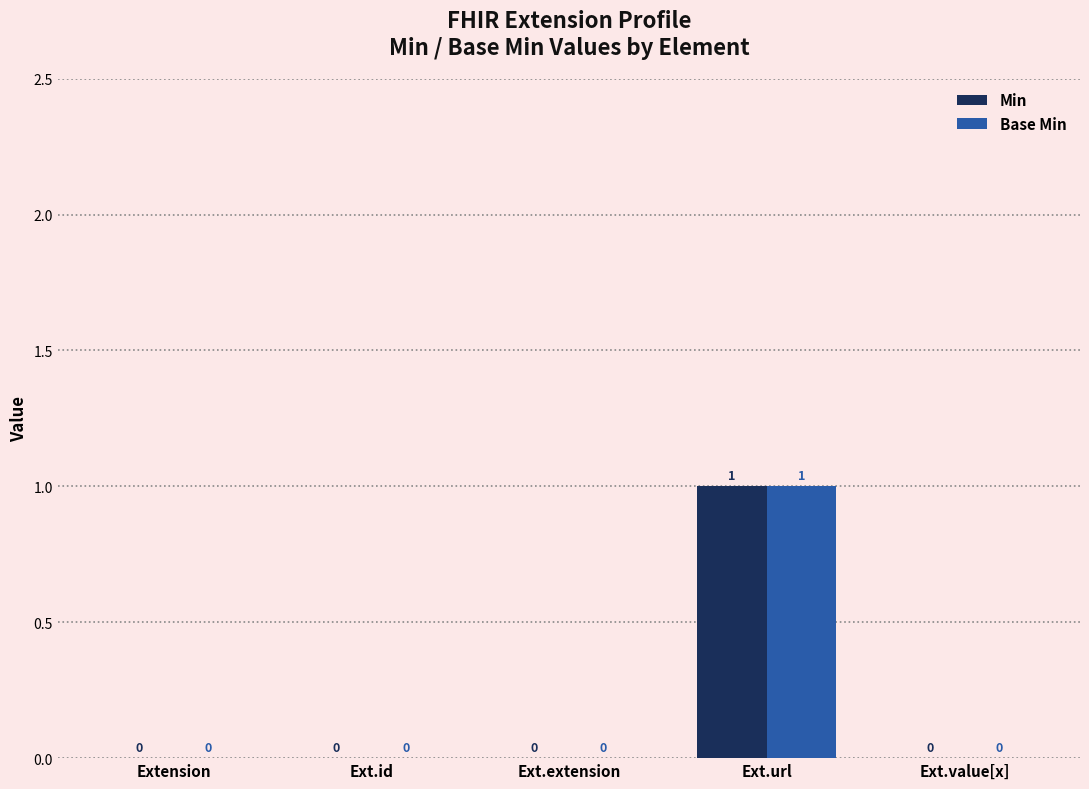

Which category has the highest value in the Base Min series?

Ext.url